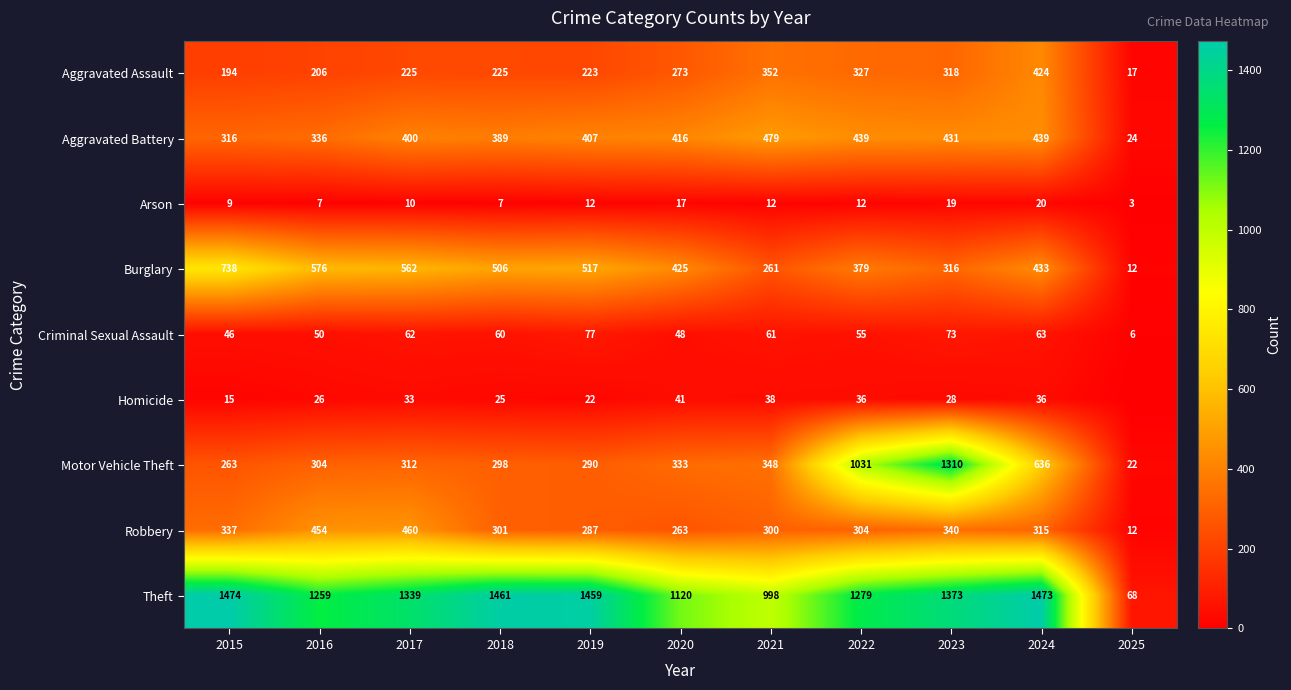

The Burglary series shows 4 at 2025. True or false?

False